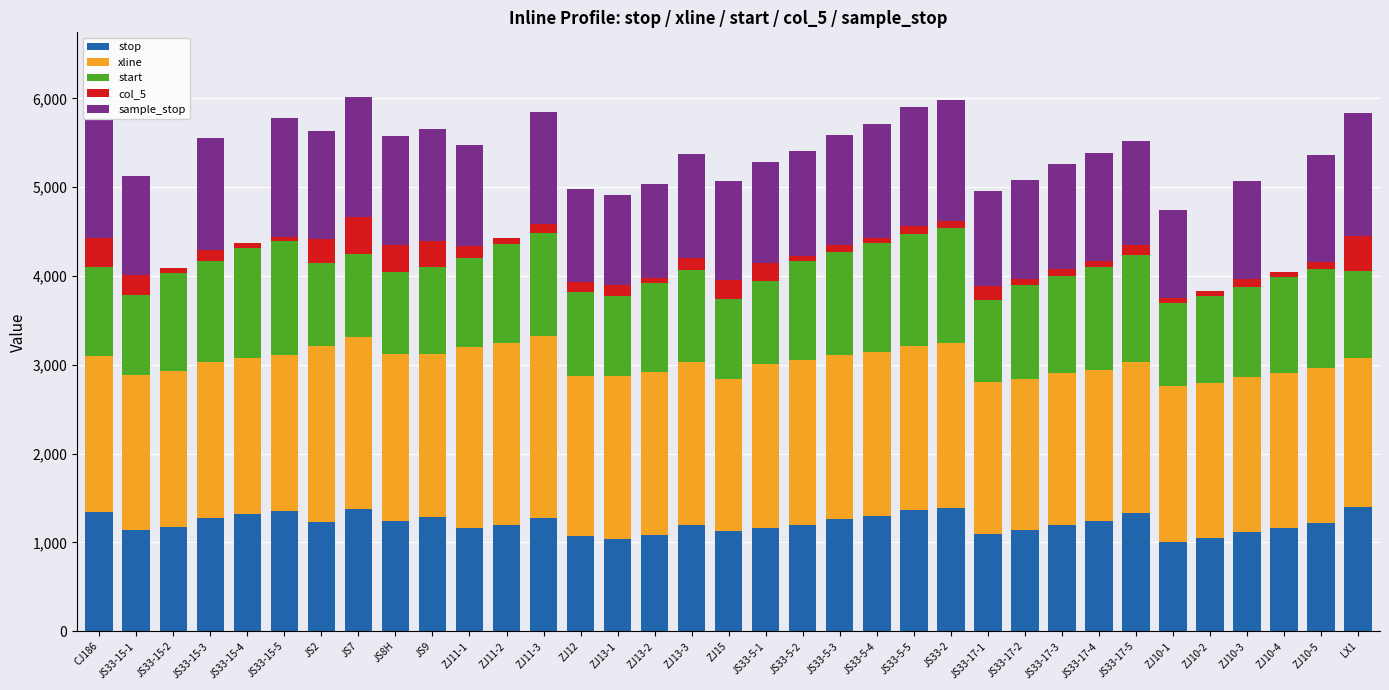

Are the bars horizontal?

No